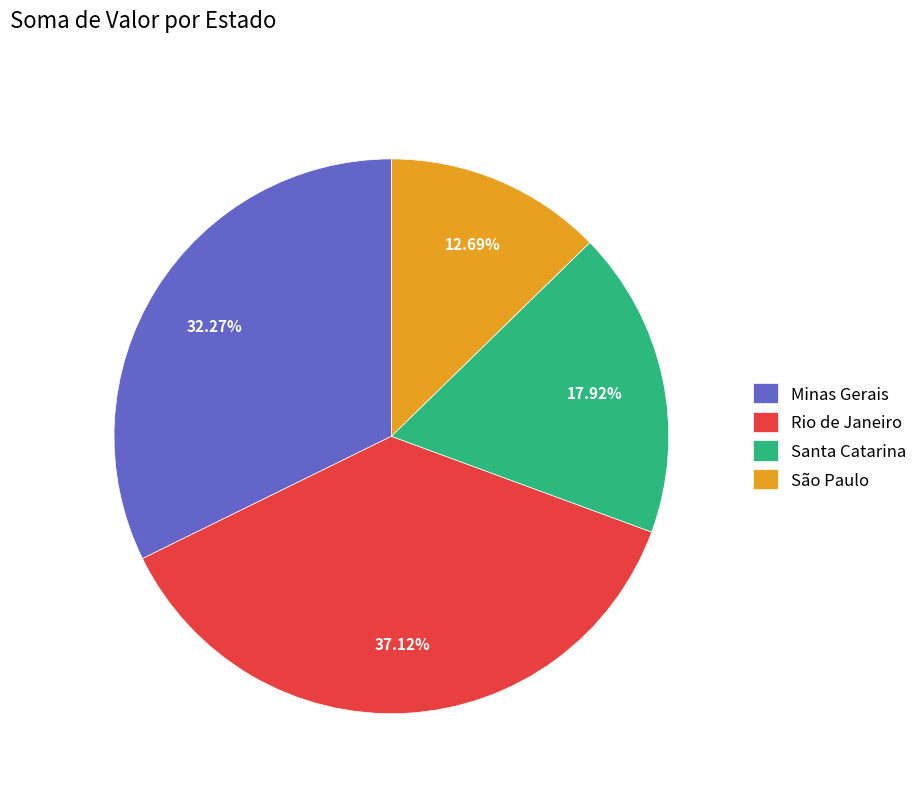

Is there a majority slice in this chart?

No